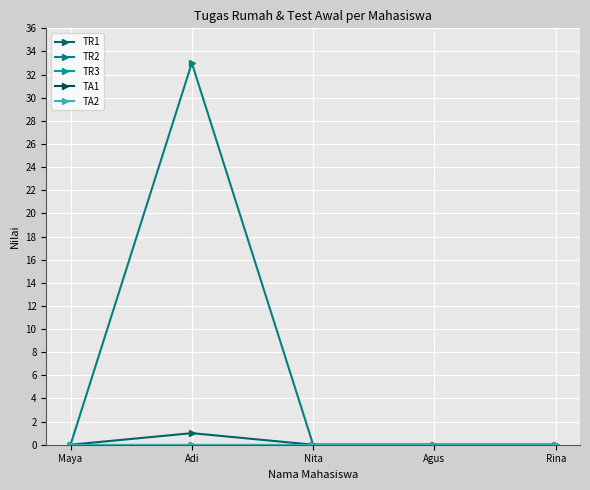

What value does the TR2 series have at Adi?

33